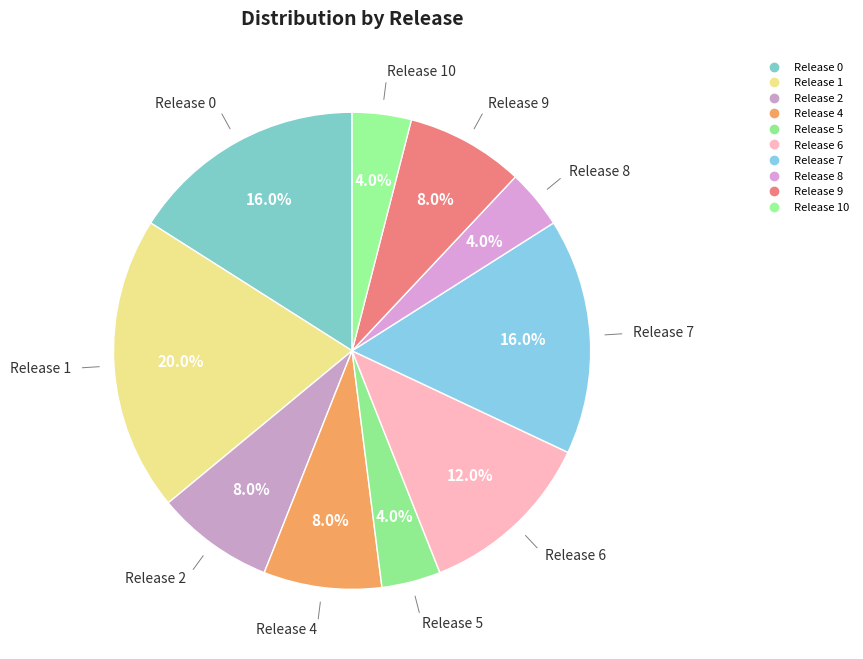

Count the number of slices in the pie.

10